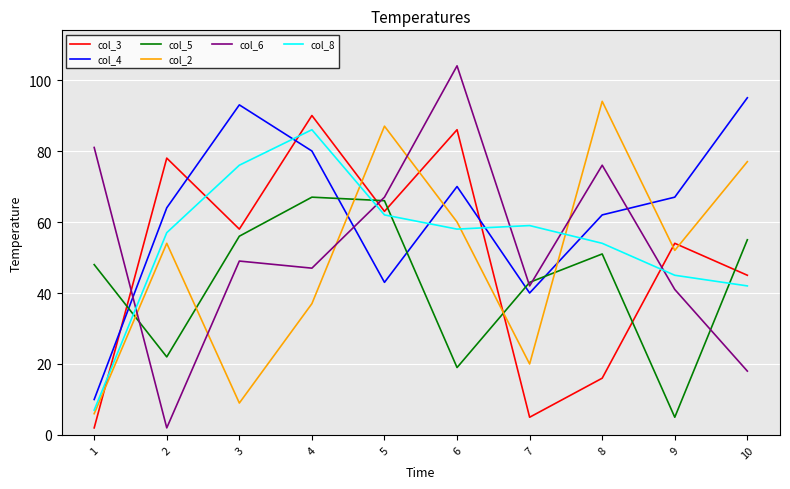

Is it true that col_5 equals 43 at 7?

True